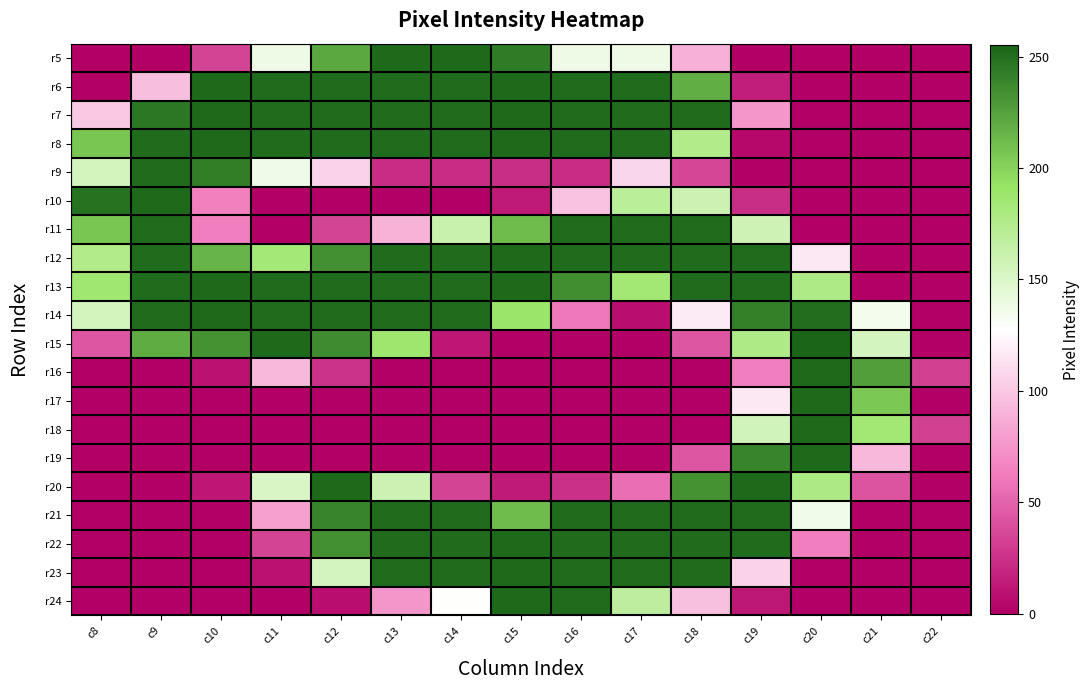

Which series has the largest range (max minus min)?

r15